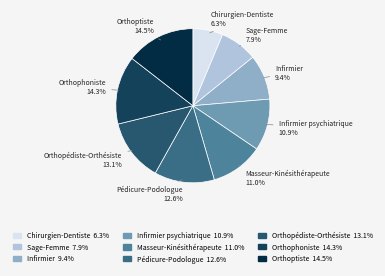

Combined, what portion of the pie is Pédicure-Podologue and Orthophoniste?

26.9%